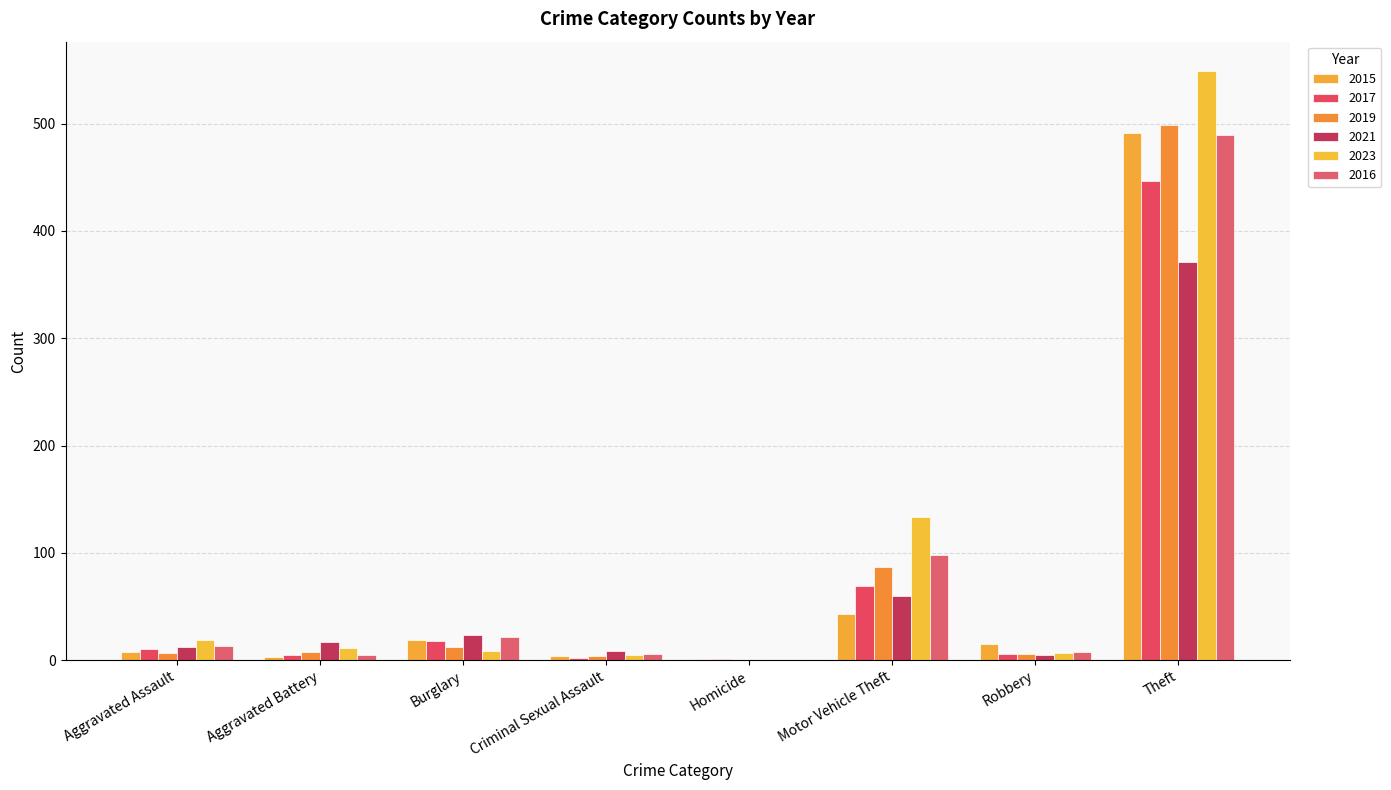

What position from the left is Criminal Sexual Assault?

4